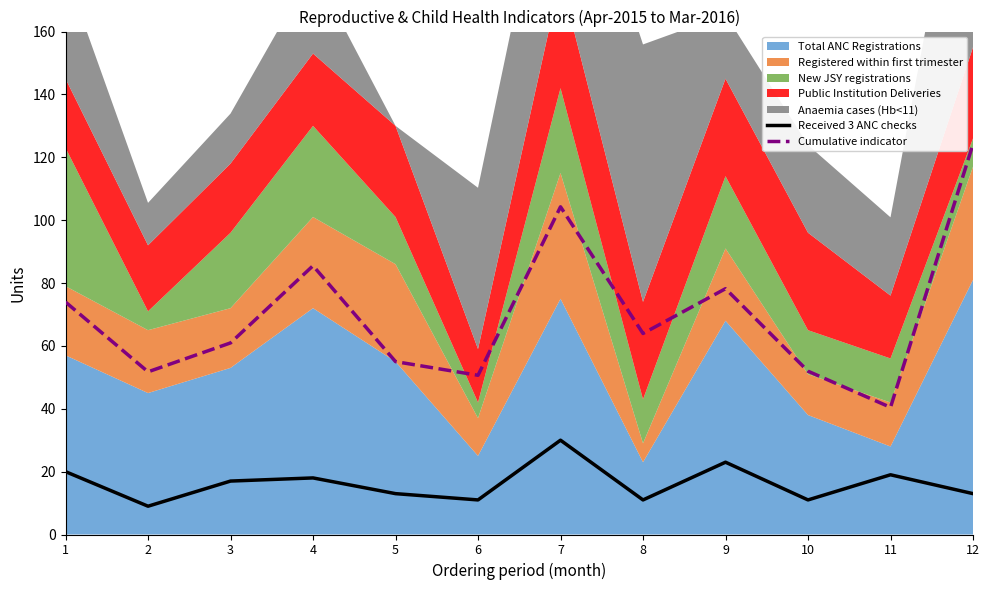

Which series has the widest spread of values?

Cumulative indicator